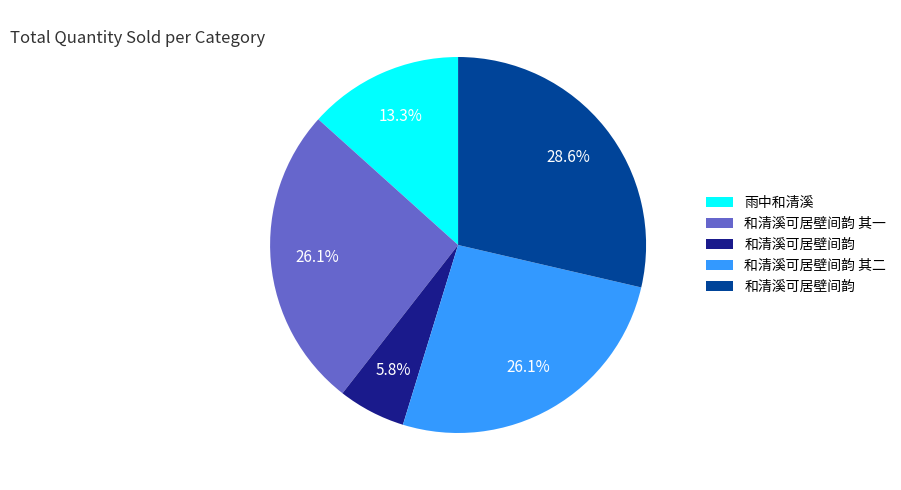

Does any single category account for the majority?

No